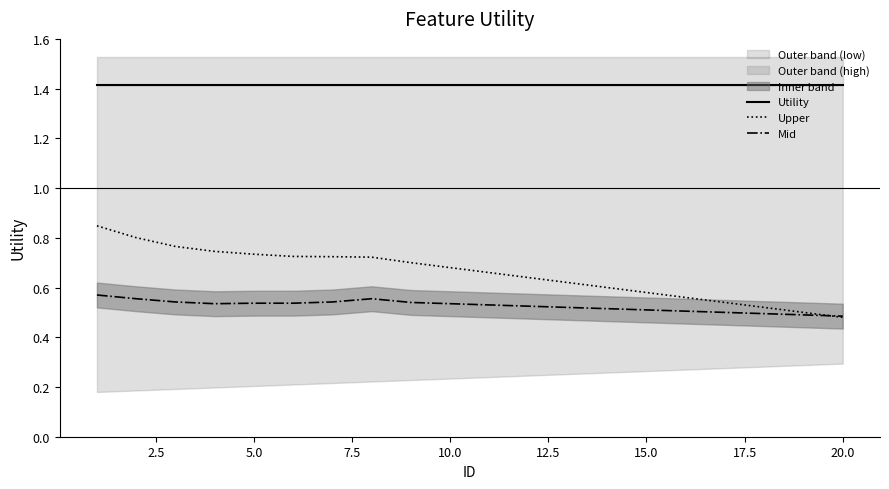

How many interior local valleys does the Mid series have?

1